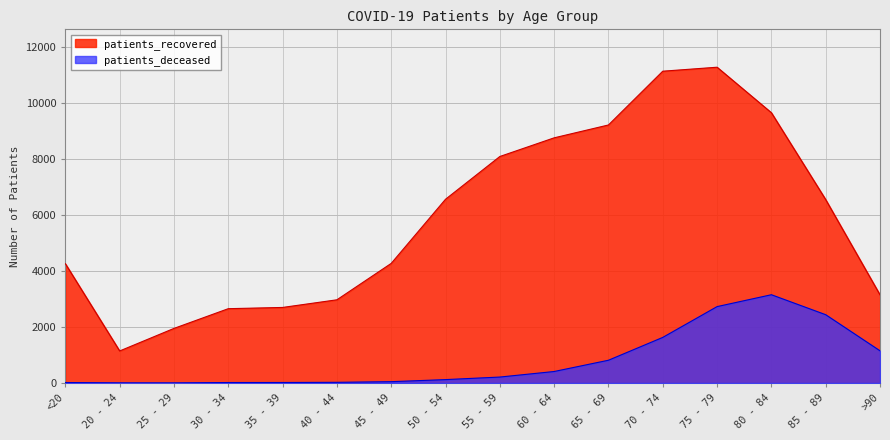

At which category does patients_deceased reach its first local valley?

25 - 29